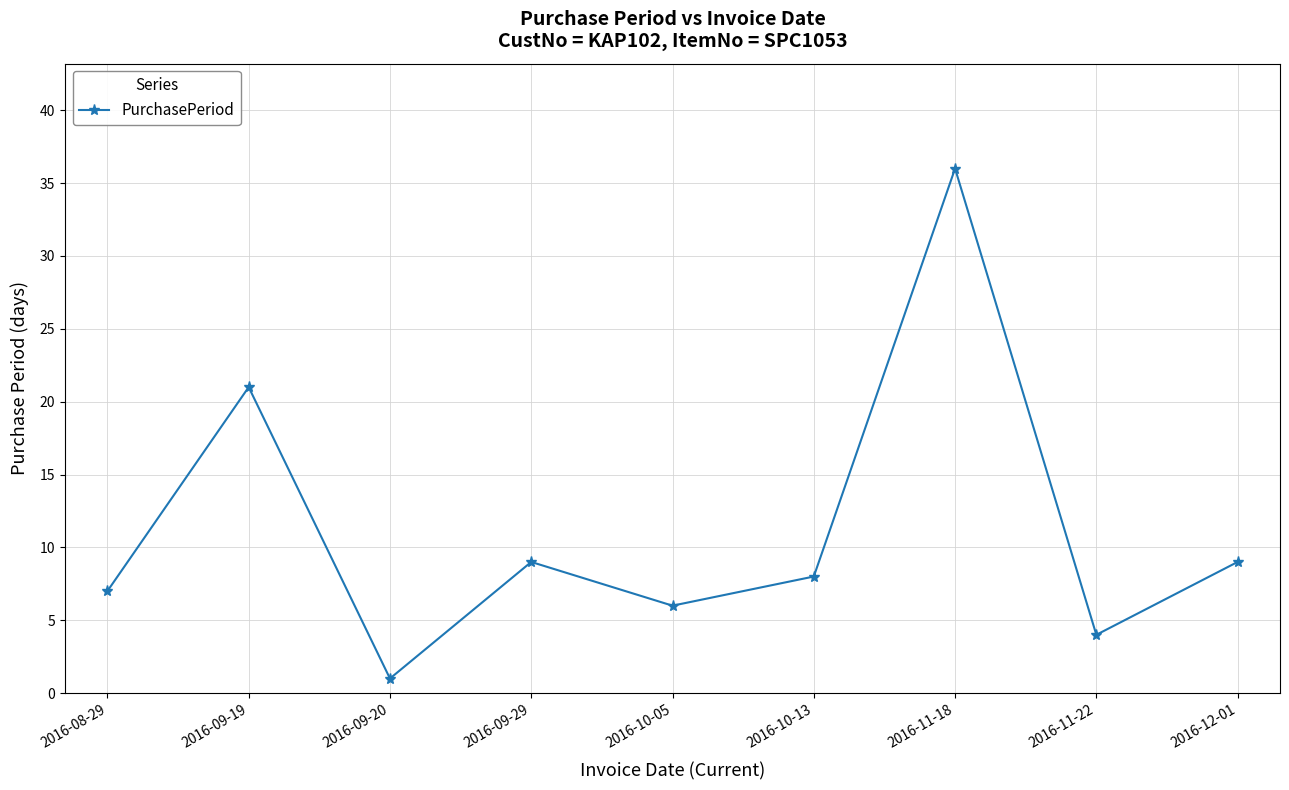

At which category does the data reach its first local peak?

2016-09-19